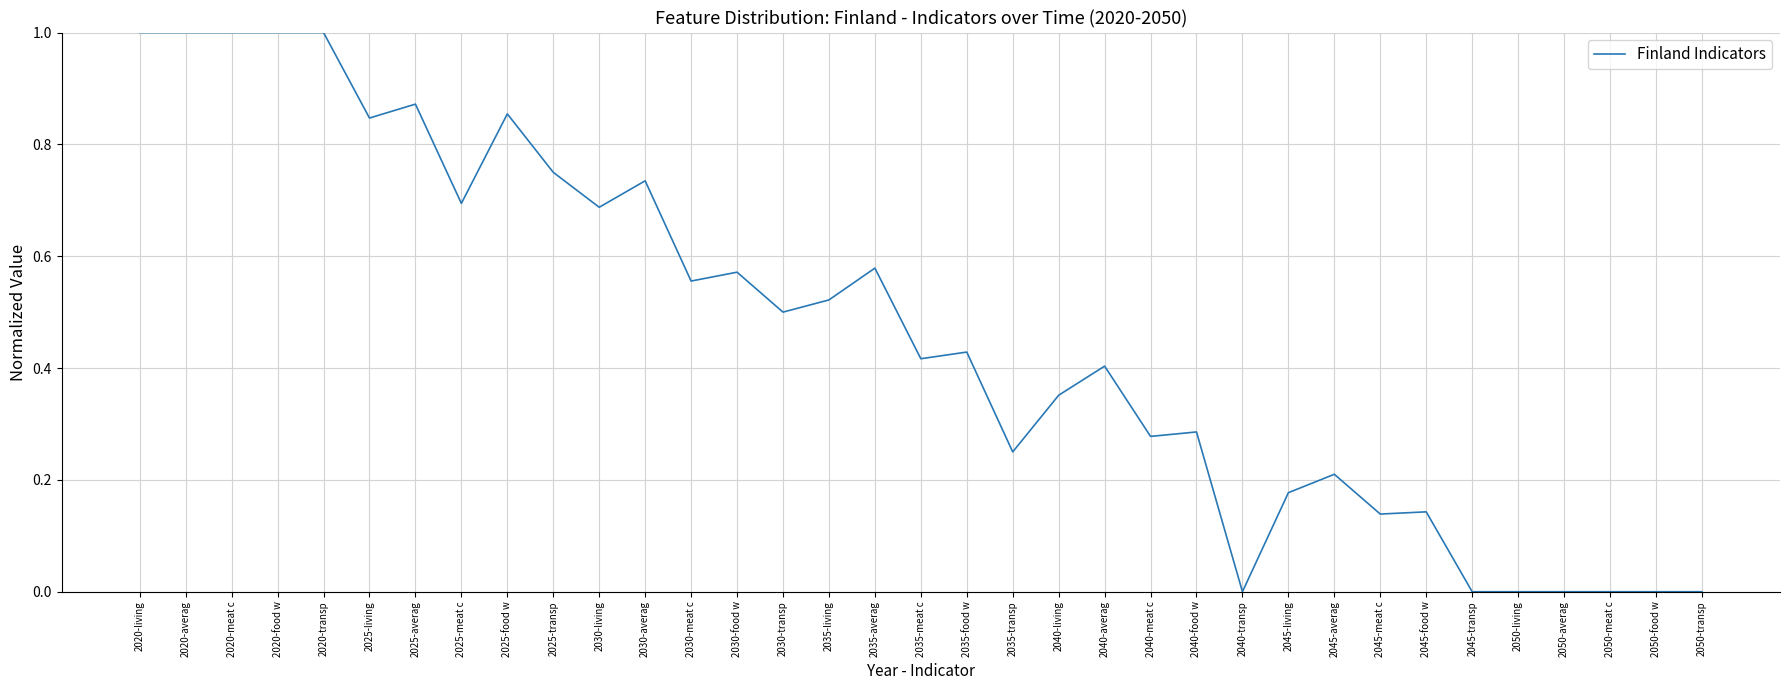

What position from the left is 2050-averag?

32